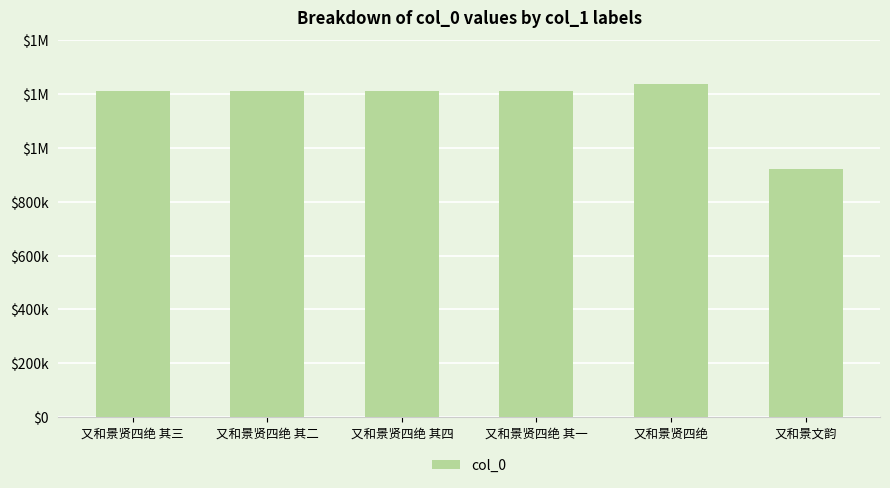

What is the difference between the values at 又和景贤四绝 and 又和景贤四绝 其一?

27003